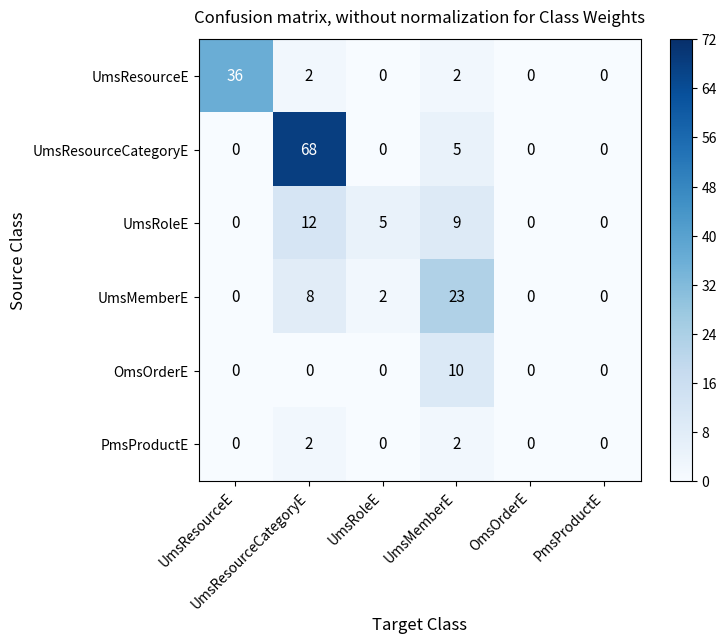

What is the difference between the highest and lowest values at UmsMemberE?

21